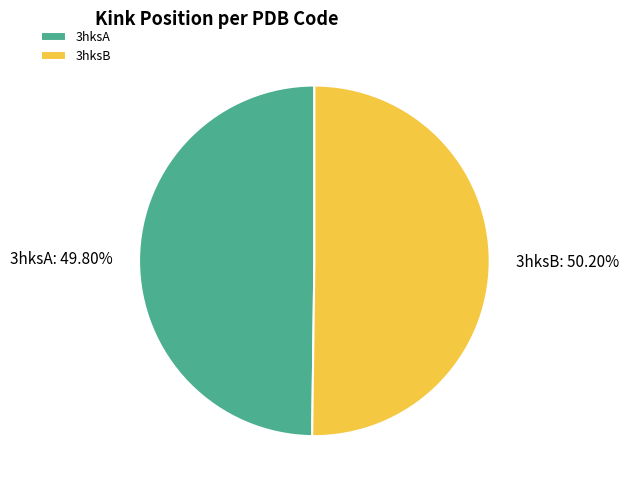

Approximately how many times larger is the value at 3hksB compared to 3hksA?

1.0